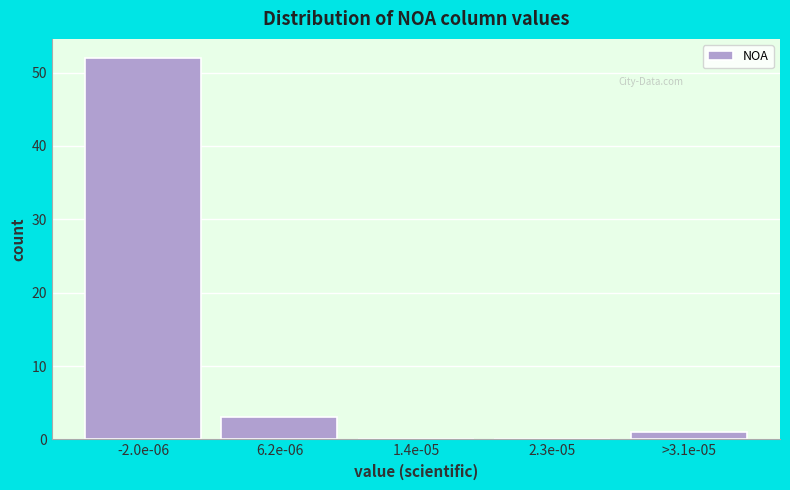

Reading right to left, list all the values displayed in this chart.

>3.1e-05=1	2.3e-05=0	1.4e-05=0	6.2e-06=3	-2.0e-06=52